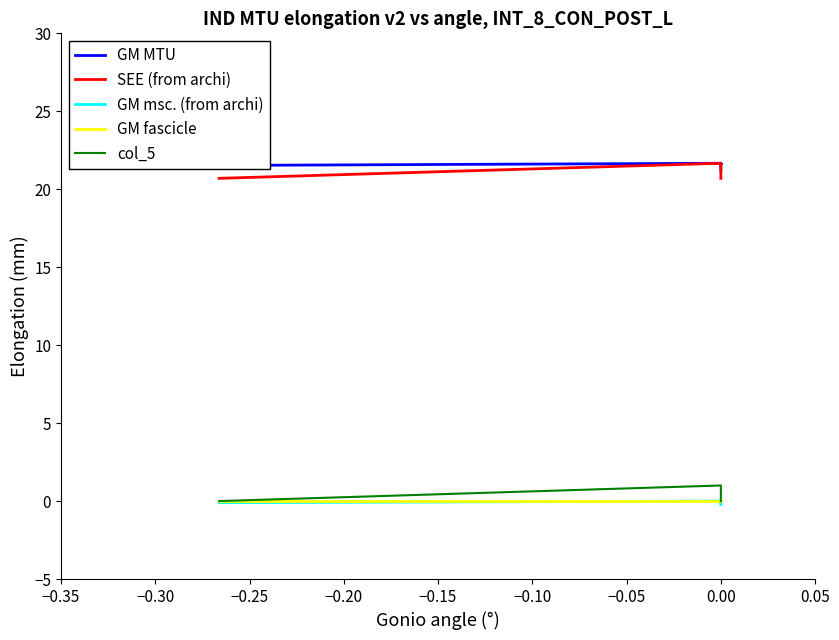

What is the smallest value displayed?

-0.2